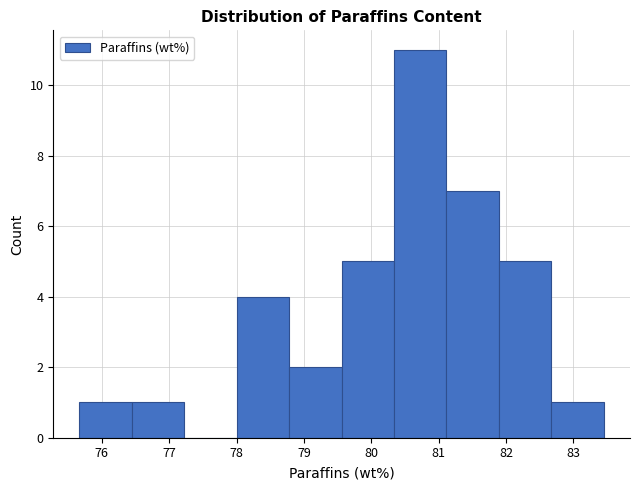

Reading left to right, list every bar in this chart as the range it spans on the x-axis followed by its height. Neither the bar edges nor the heights are printed on the chart, so give them approximately, as read against the axes.

75.7 to 76.4: 1
76.4 to 77.2: 1
77.2 to 78.0: 0
78.0 to 78.8: 4
78.8 to 79.6: 2
79.6 to 80.3: 5
80.3 to 81.1: 11
81.1 to 81.9: 7
81.9 to 82.7: 5
82.7 to 83.5: 1